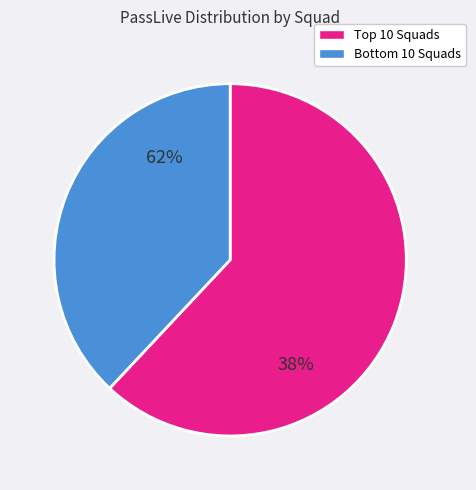

Is there a majority slice in this chart?

Yes